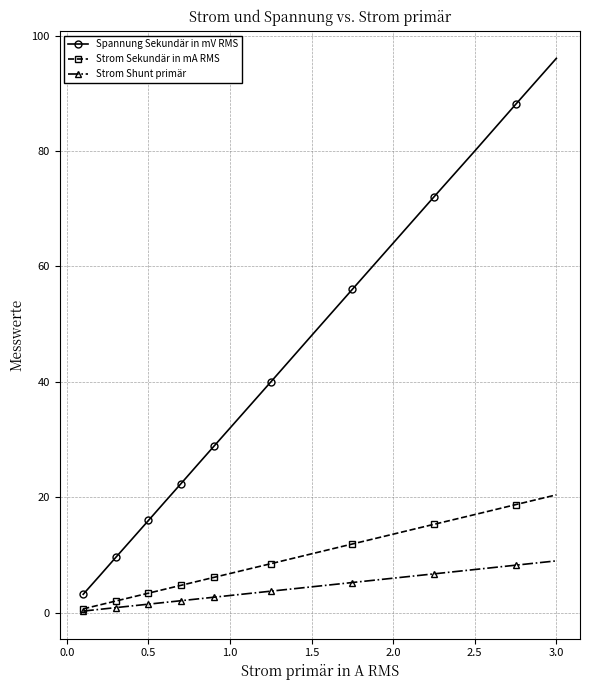

What is the average value of the Strom Shunt primär series?

3.8